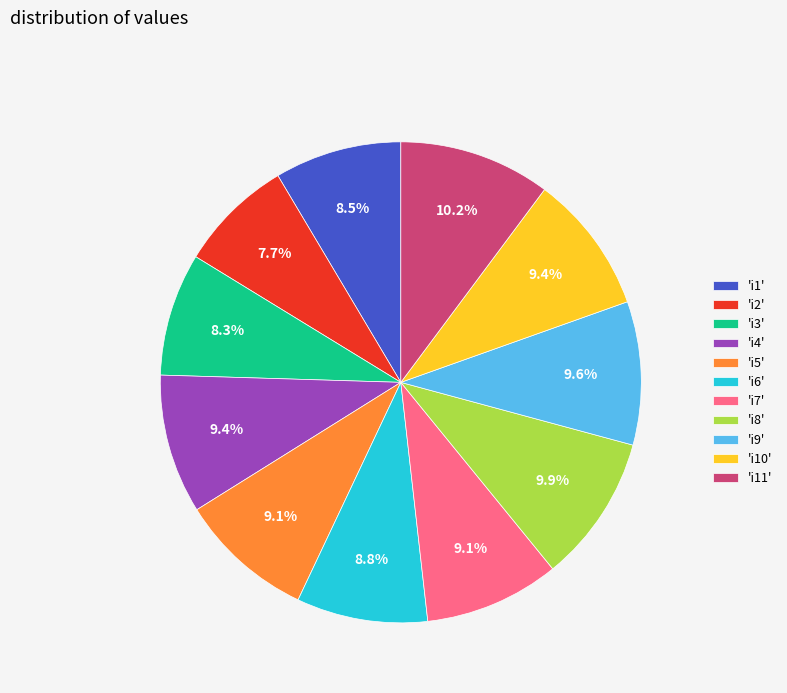

Approximately how many times larger is the value at 'i9' compared to 'i10'?

1.0